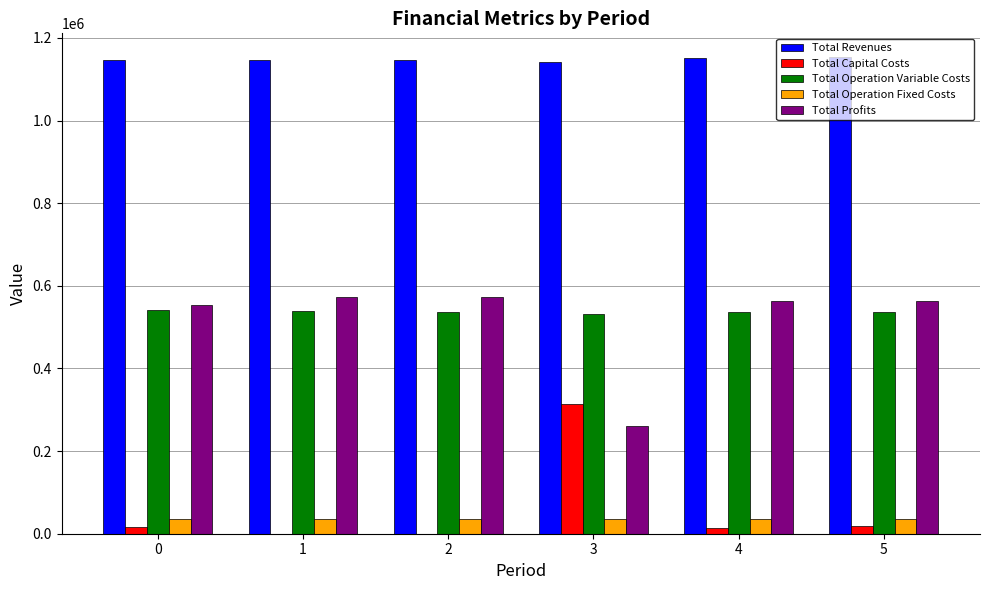

What is the sum of all Total Profits values?

3086438.7